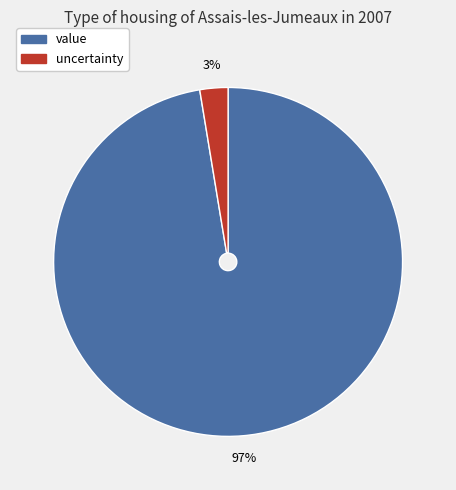

To the nearest percent, what is the combined percentage of uncertainty and value?

100%